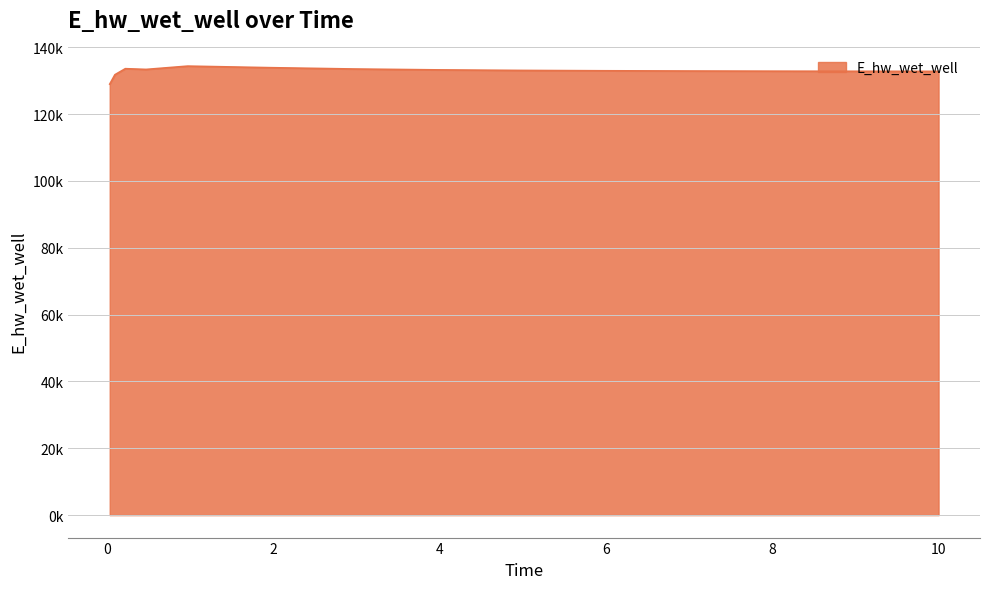

Does the chart have visible grid lines?

Yes